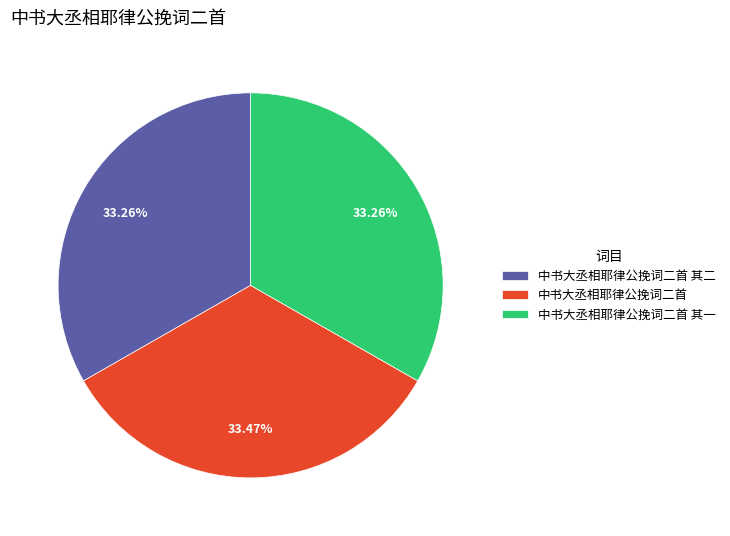

Is the sum of 中书大丞相耶律公挽词二首 其一 and 中书大丞相耶律公挽词二首 greater than half?

Yes